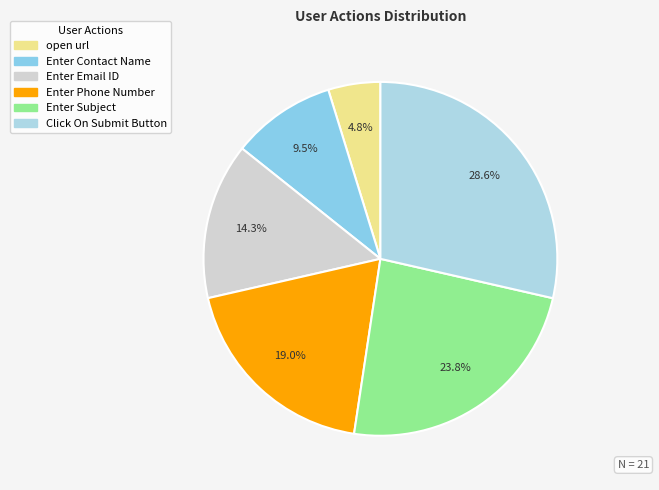

Rank the categories by value from highest to lowest.

Click On Submit Button, Enter Subject, Enter Phone Number, Enter Email ID, Enter Contact Name, open url